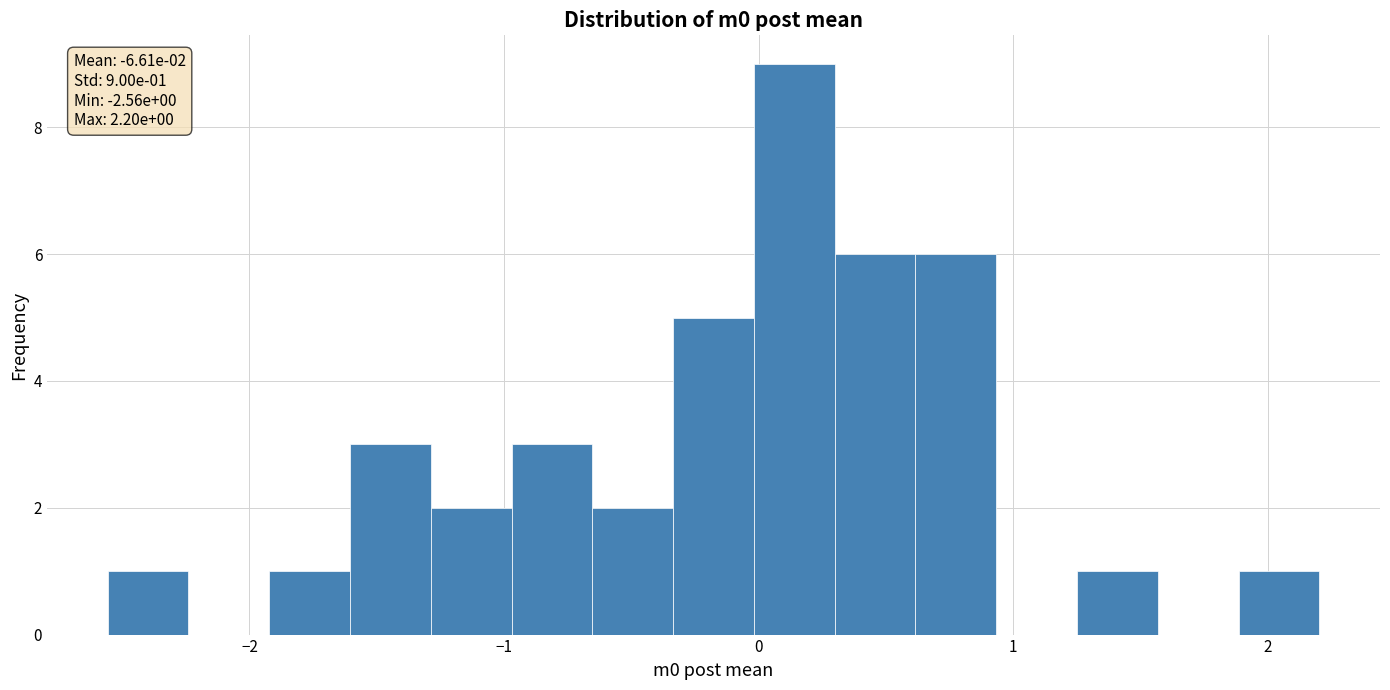

Read against the x-axis, roughly where is the centre of the tallest bar?

0.1